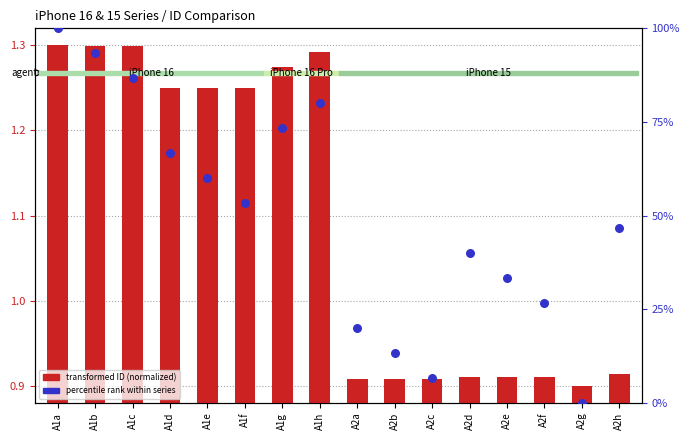

Is the value of transformed ID (normalized) at A1f greater than the value of percentile rank within series at A2c?

No